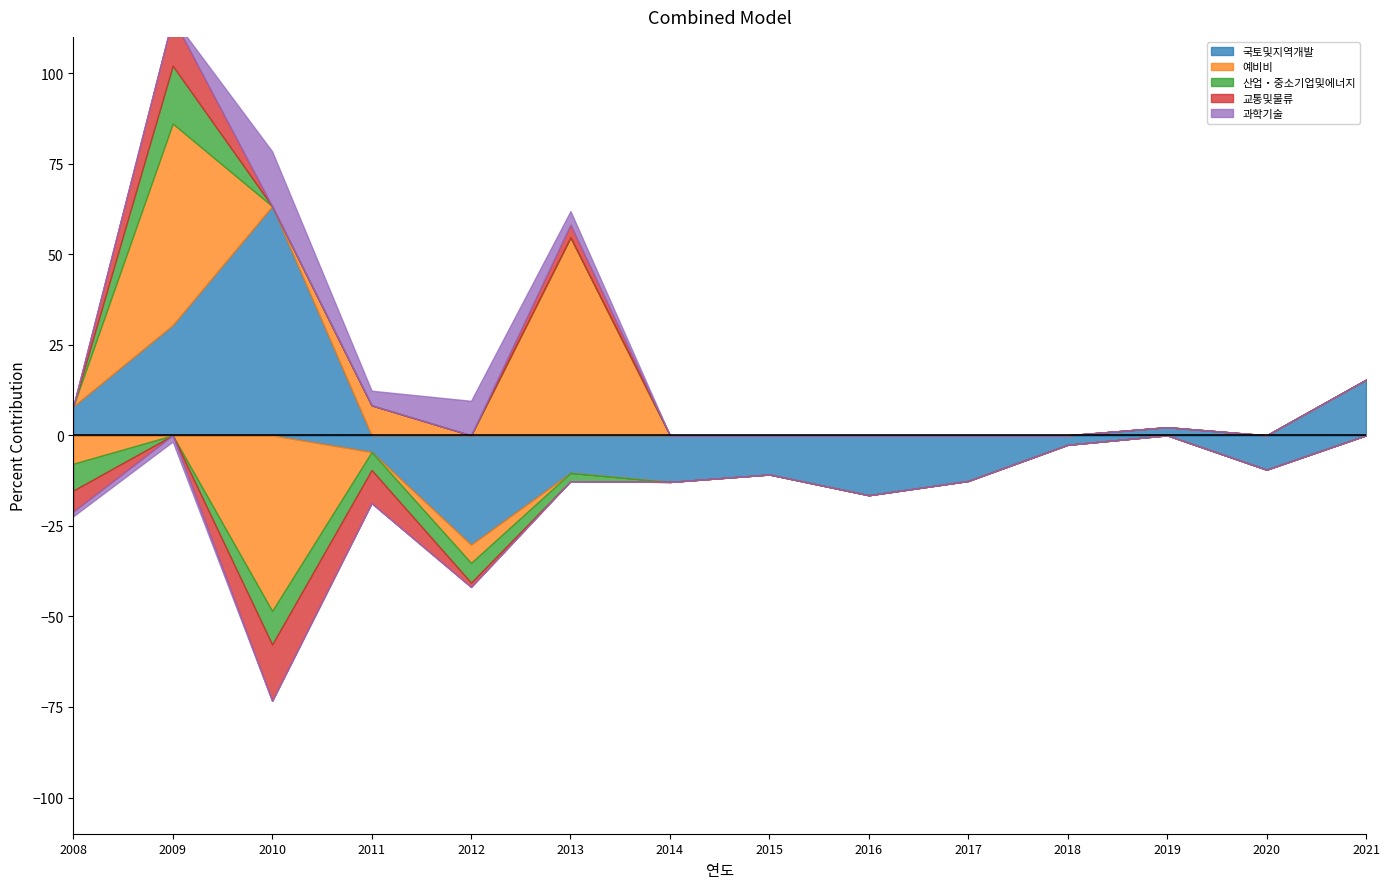

Which series ends up on top after the final intersection of 산업・중소기업및에너지 and 과학기술?

과학기술